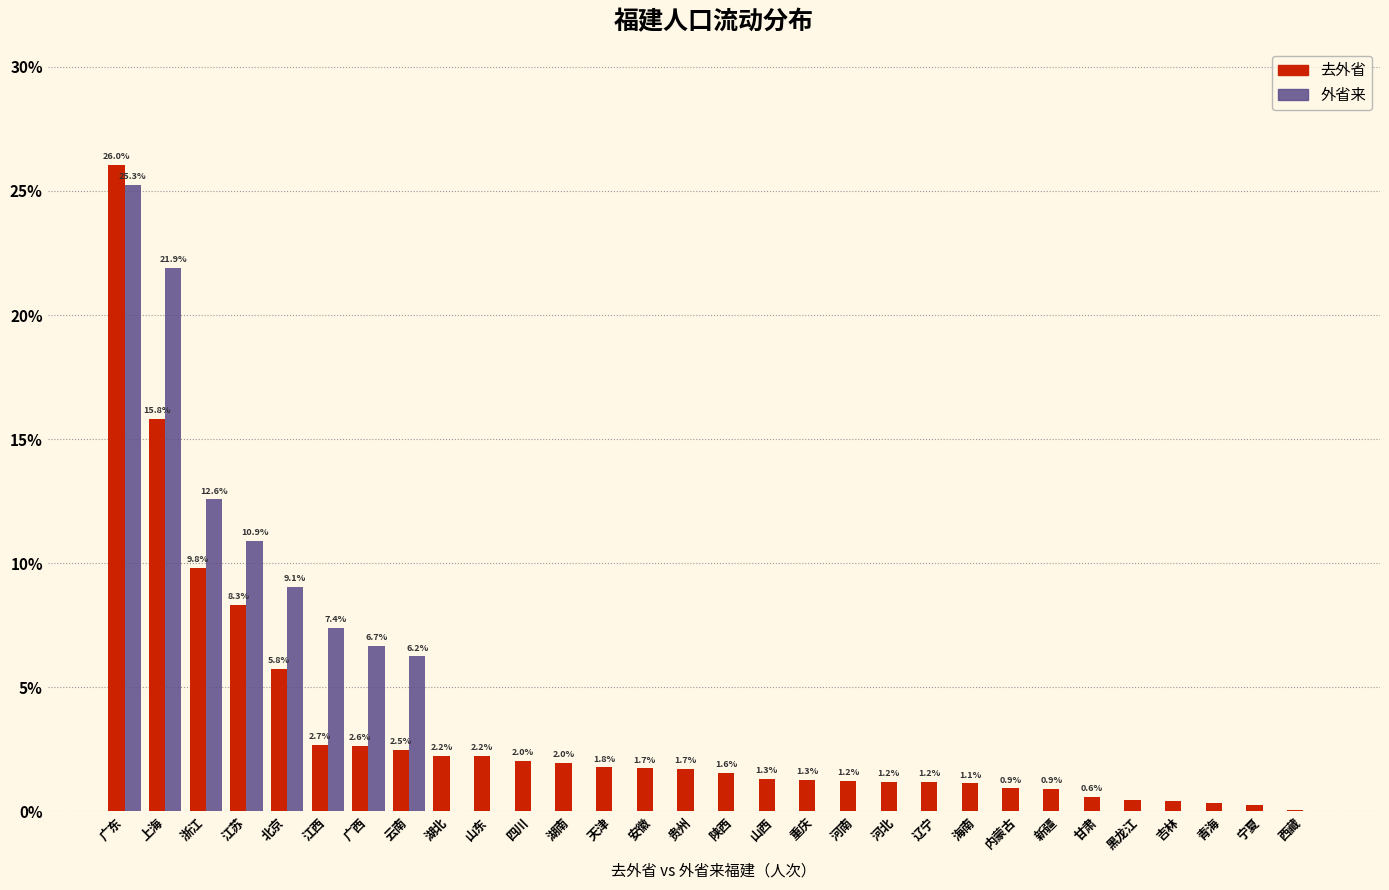

At which label is 去外省 closest to 13?

上海